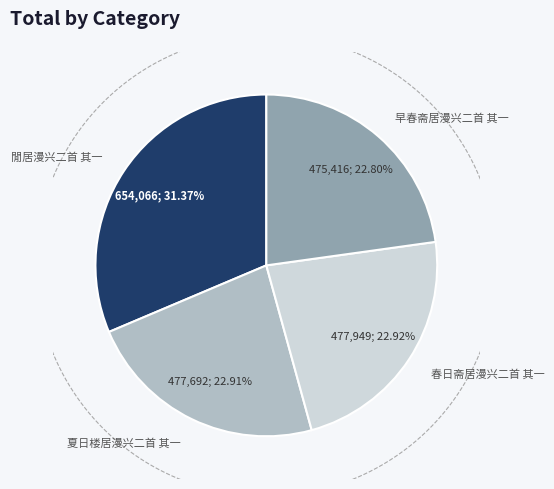

Combined, do 早春斋居漫兴二首 其一 and 春日斋居漫兴二首 其一 account for over 50%?

No